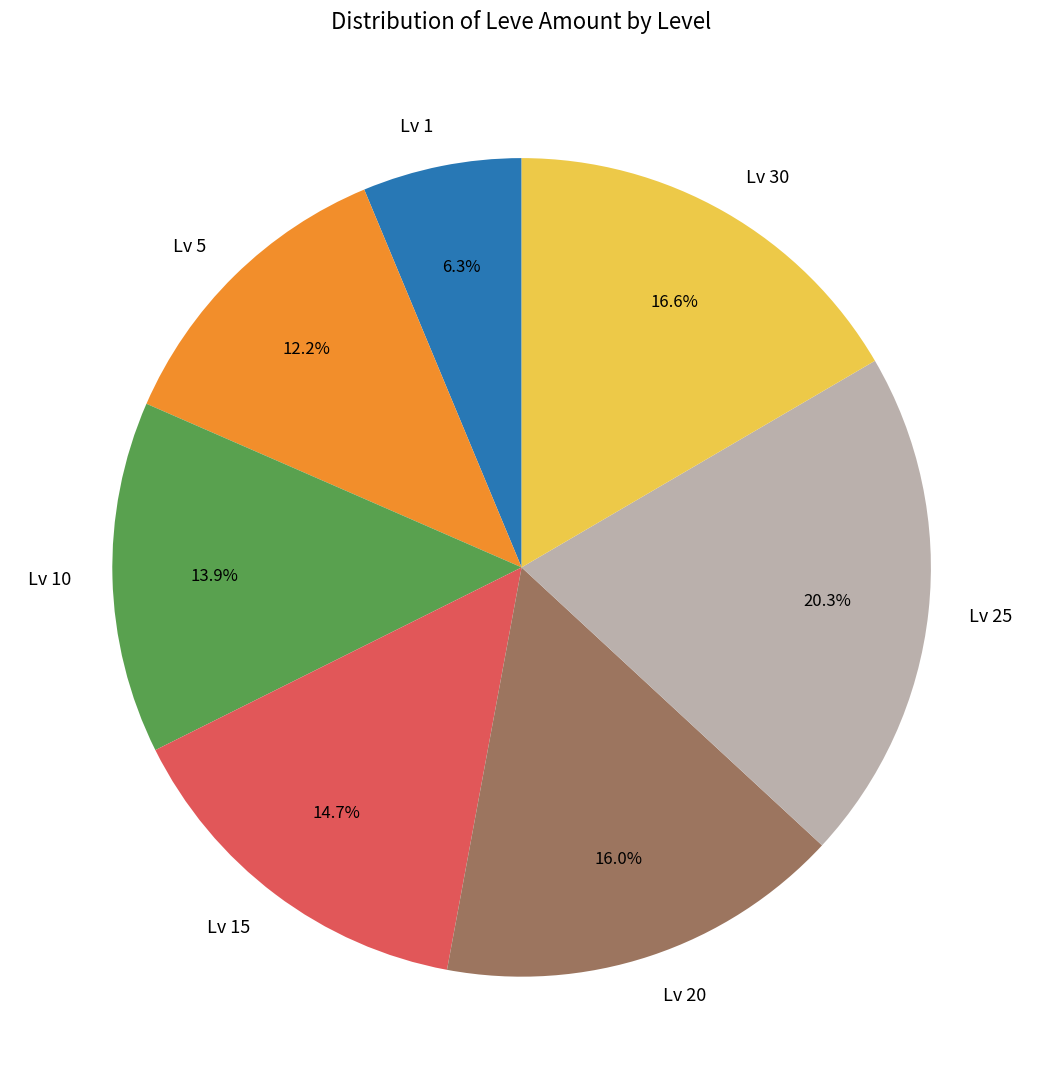

Combined, what portion of the pie is Lv 15 and Lv 1?

21.0%